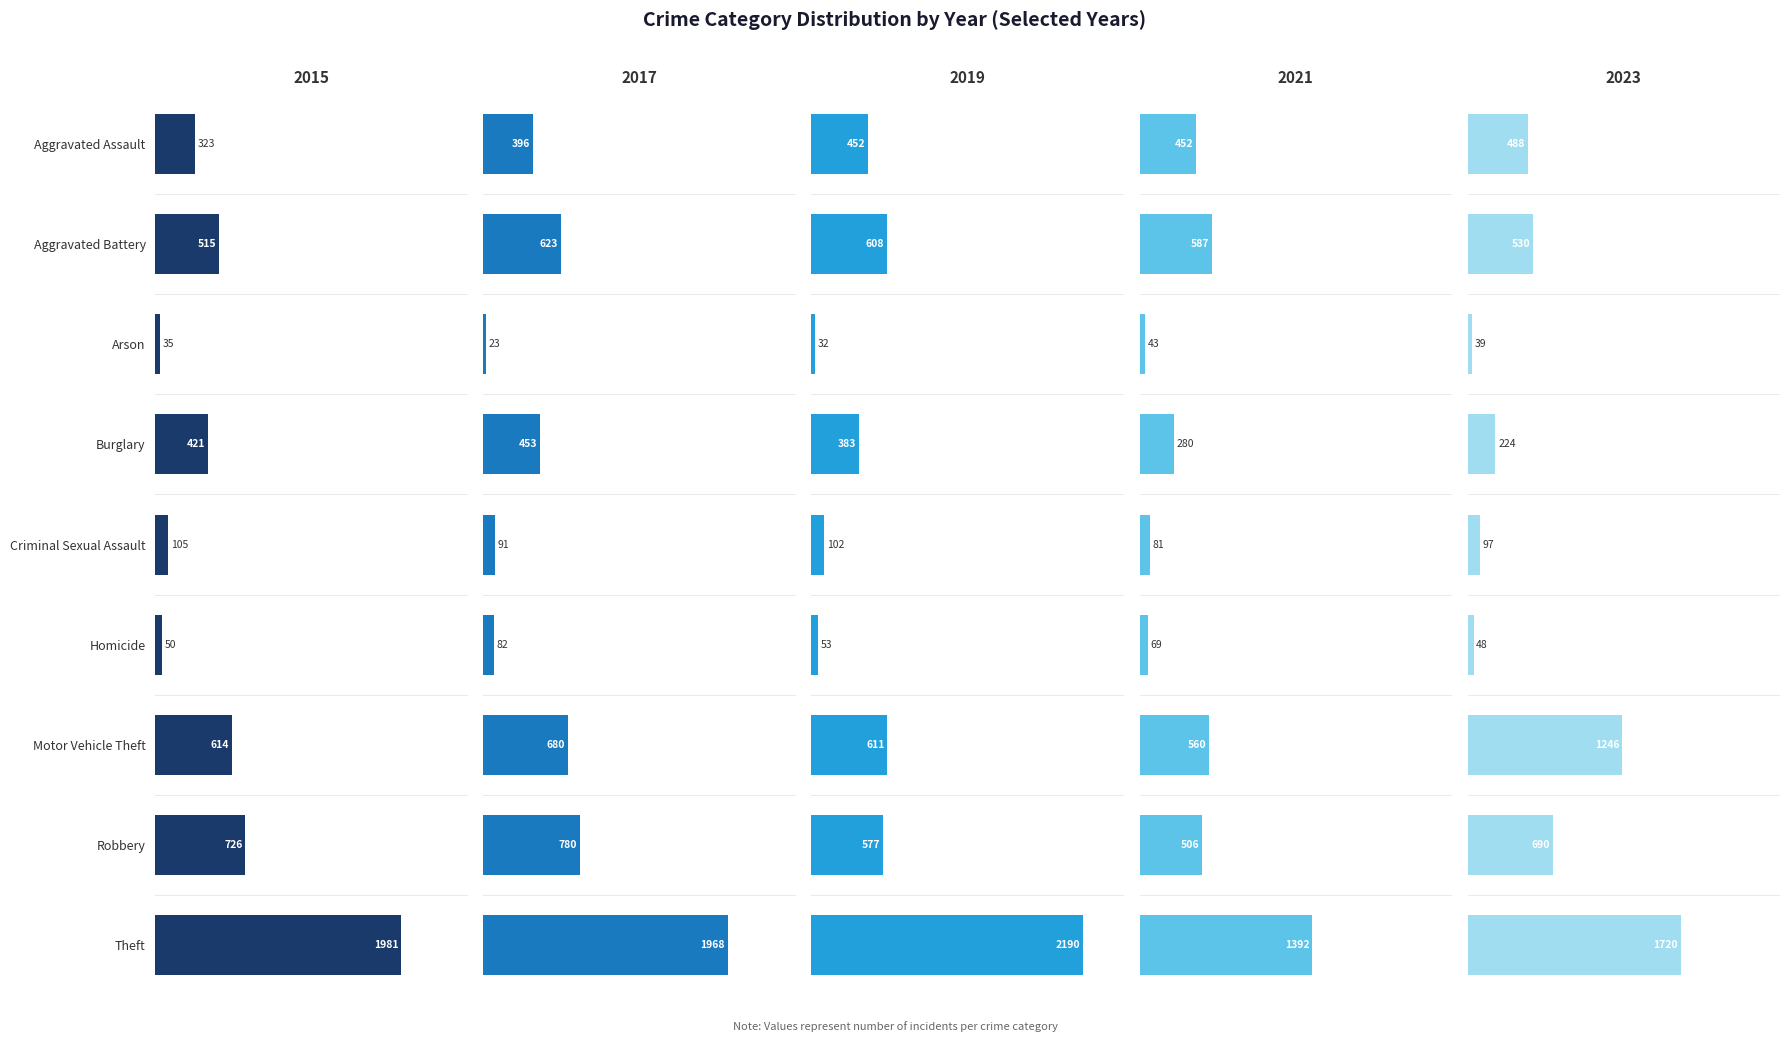

Which series changed the most between Arson and Motor Vehicle Theft?

2023